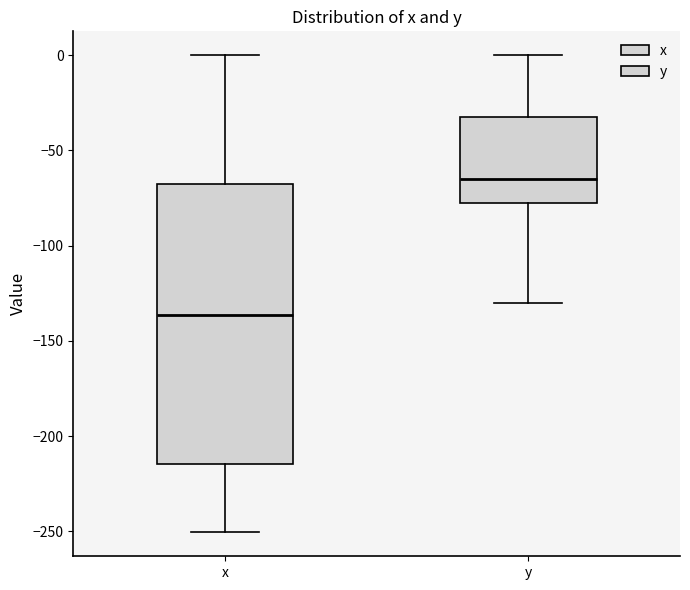

Where does the lower whisker of the box for x end on the y-axis? The values are not printed on the chart, so give them approximately, as read against the axis.

-250